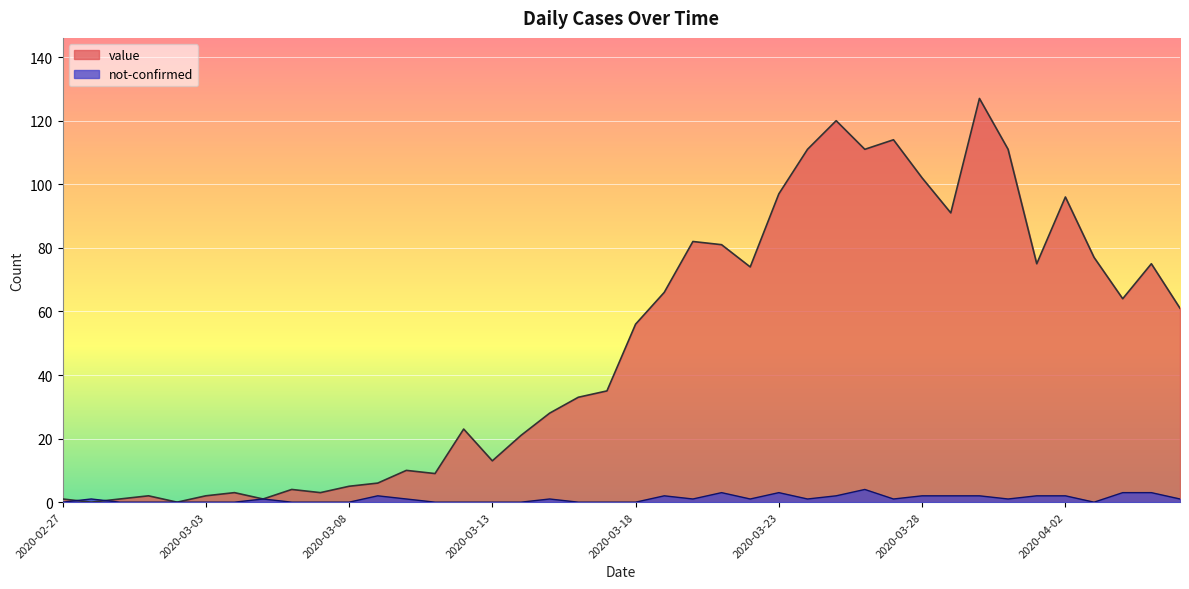

How many lines are shown in the chart?

2